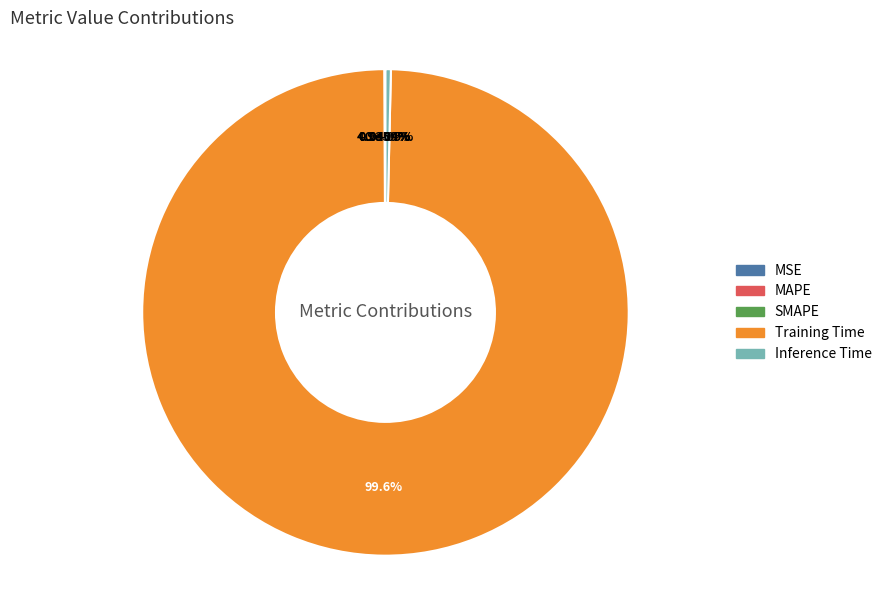

Count the number of slices in the pie.

5